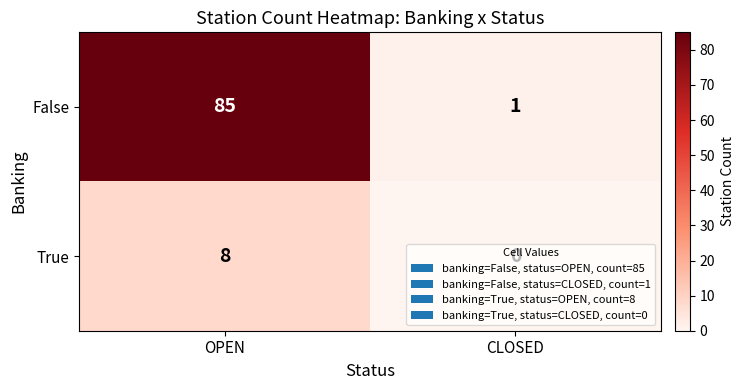

At OPEN, list the series in order from largest to smallest.

False, True